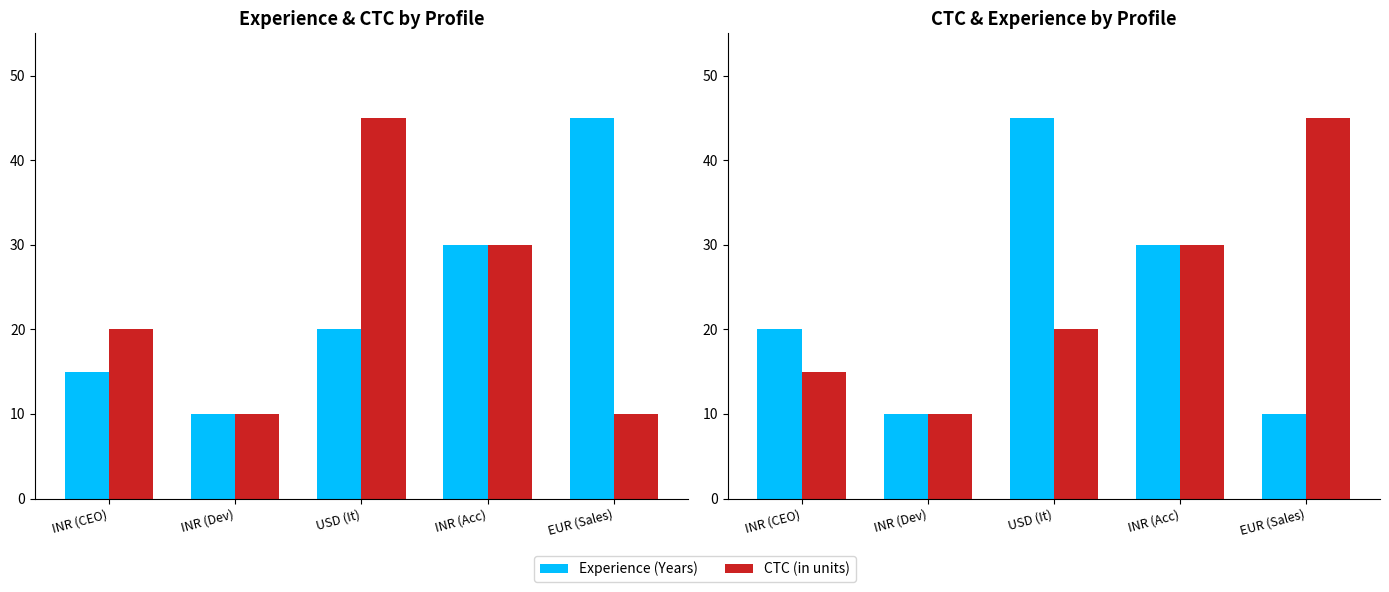

Where does the Experience(Years) series first go above 20?

INR (Acc)